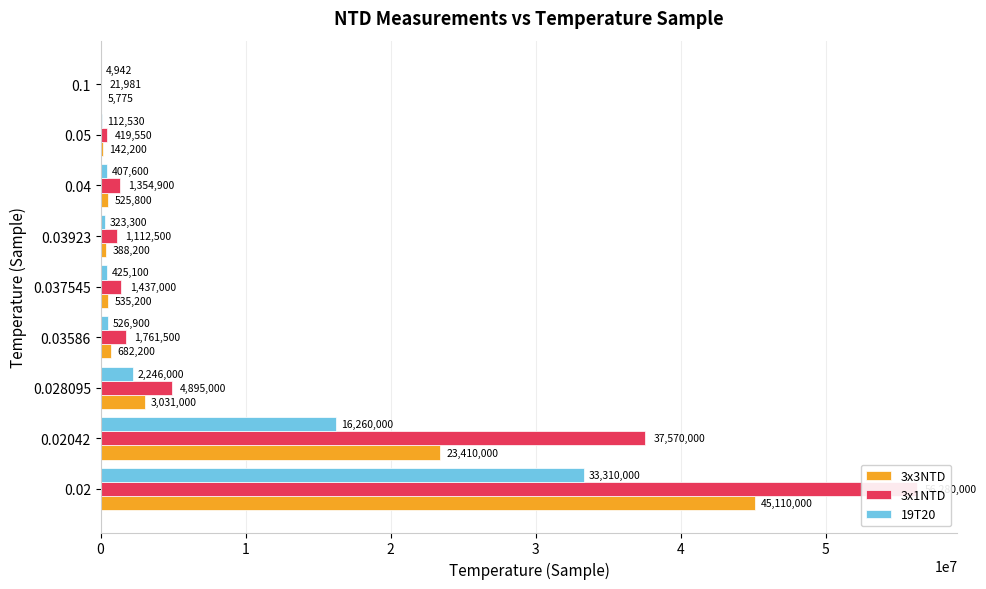

What are all the series names shown in the legend?

3x3NTD, 3x1NTD, 19T20